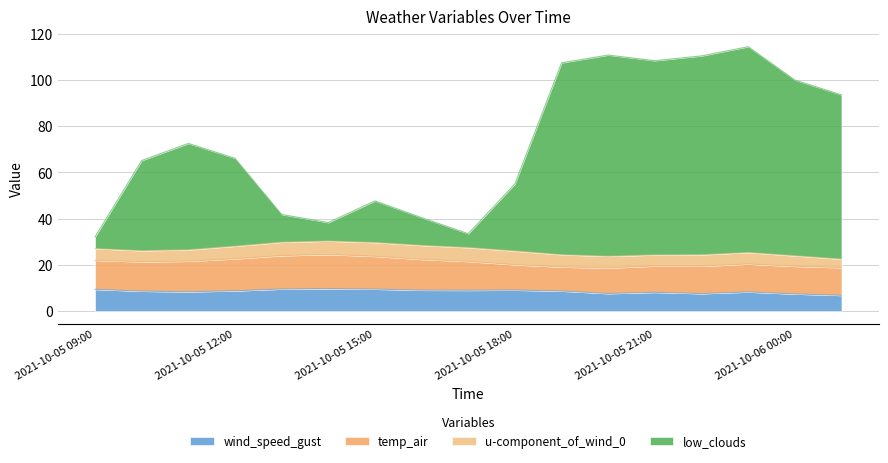

Where is low_clouds nearest to the value 73?

2021-10-05 11:00